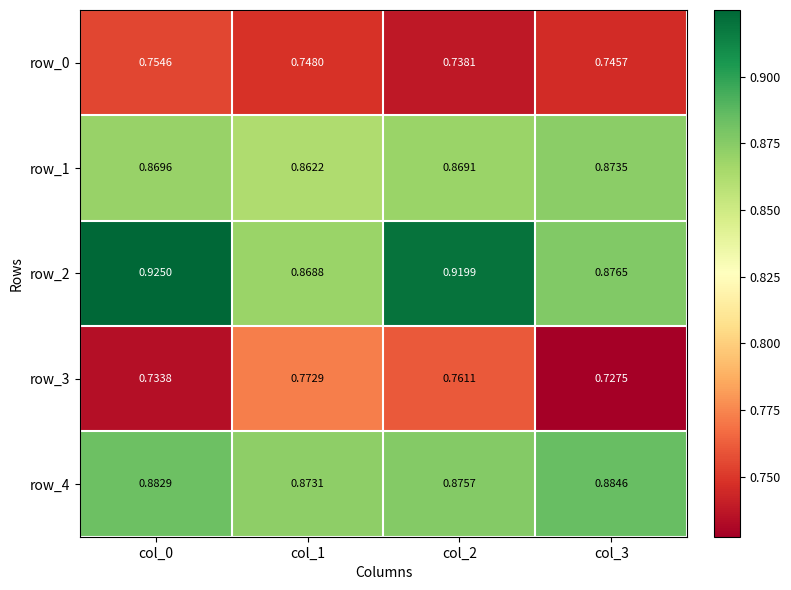

Is the value of row_1 at col_1 greater than the value of row_3 at col_0?

Yes